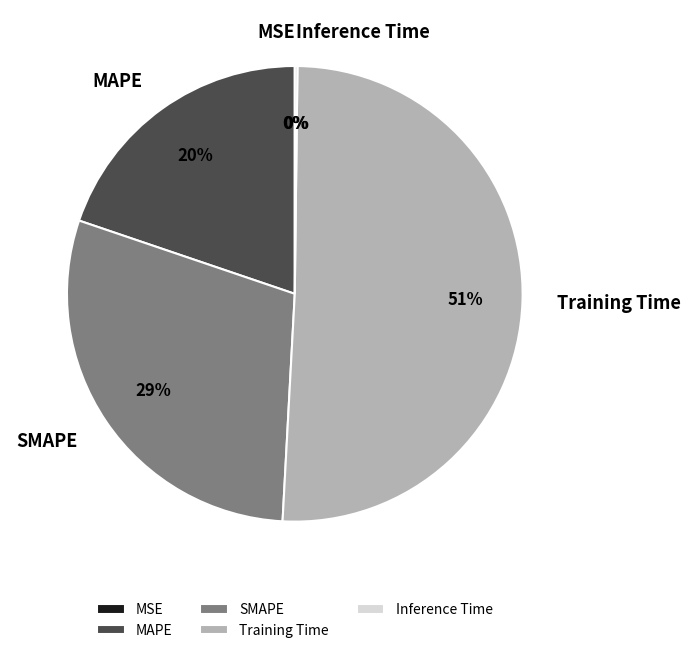

True or false: Training Time accounts for 41% of the total.

False